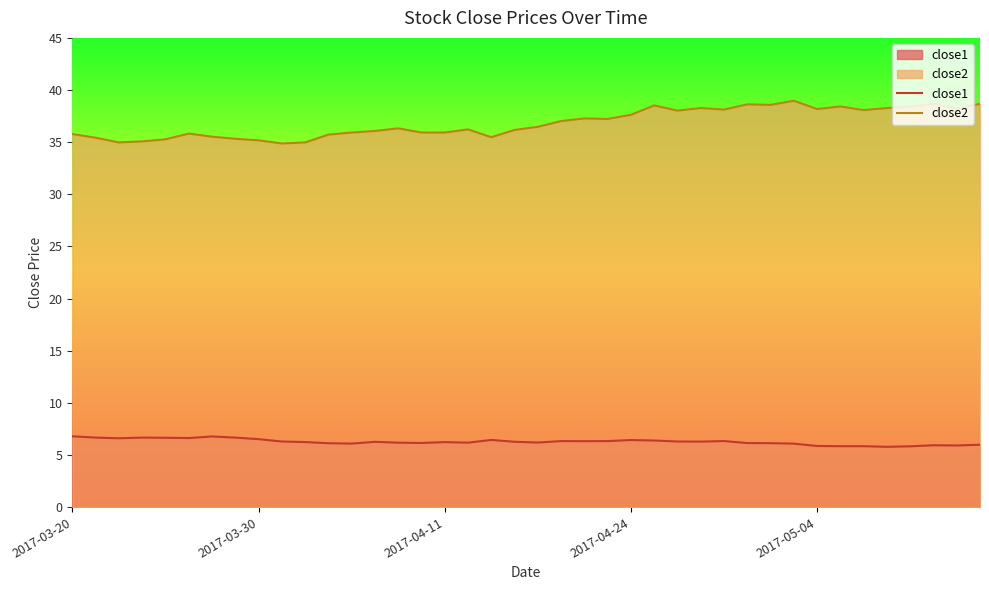

Rank the series by their average value, from lowest to highest.

close1, close2